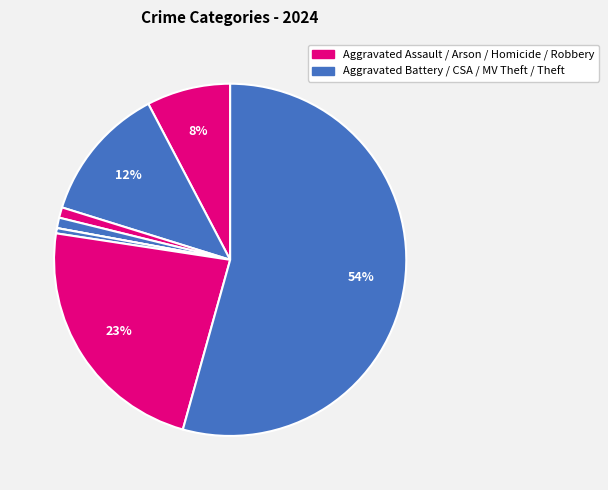

Is there any slice that represents more than half of the pie?

Yes